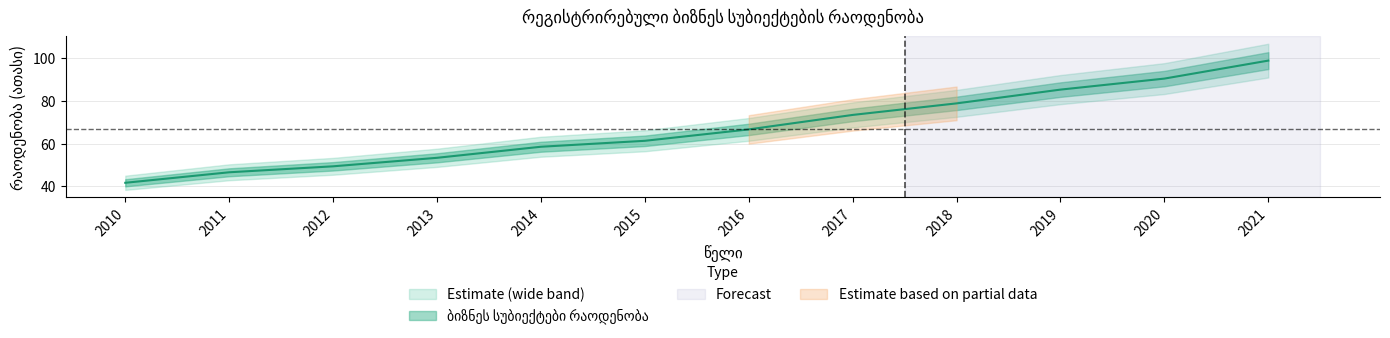

What is the difference between the second highest and minimum values?

48.8